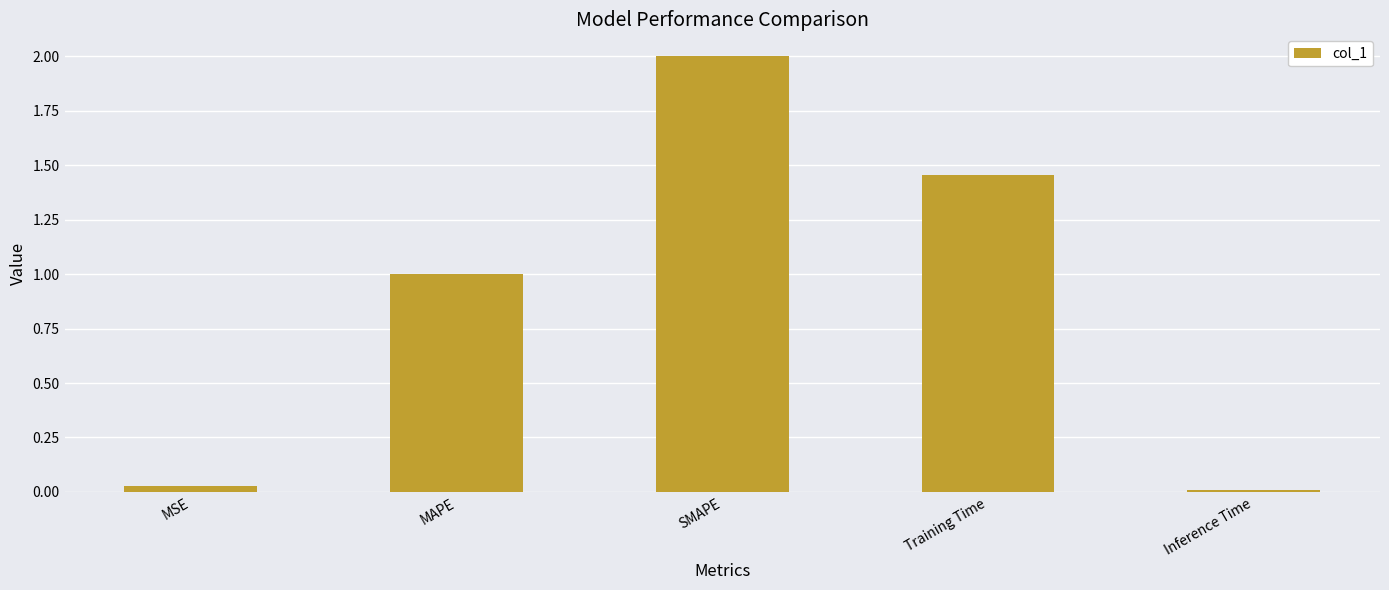

What is the label of the 4th bar from the left?

Training Time